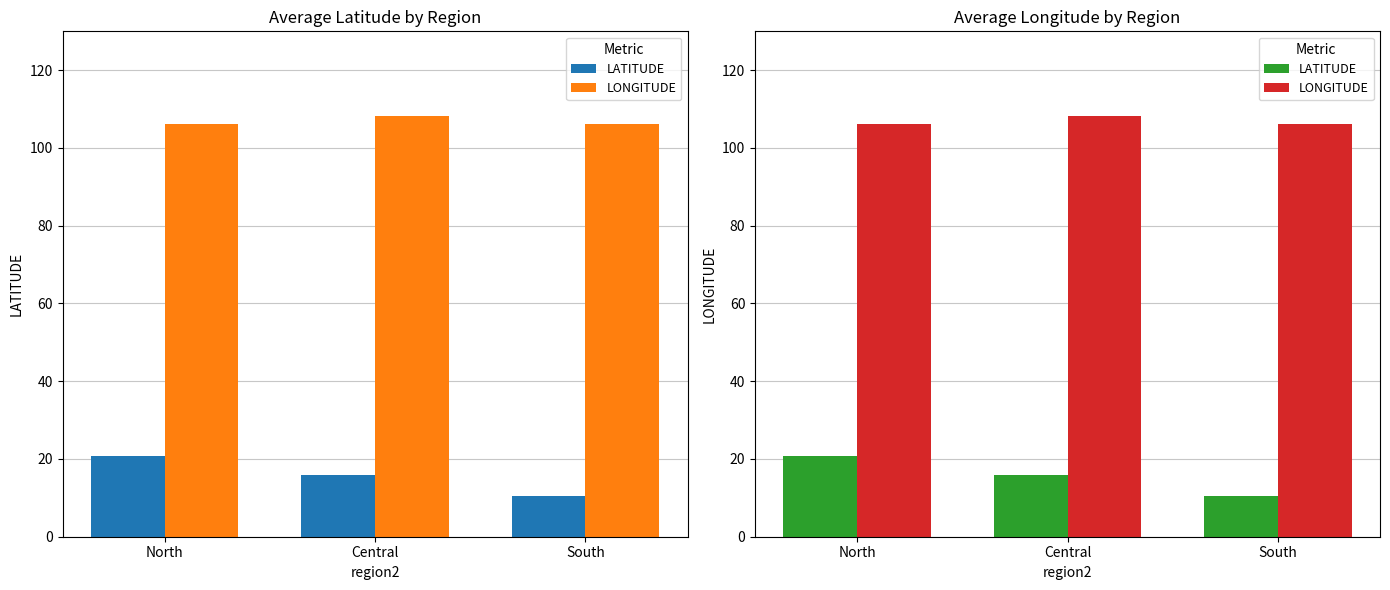

What are all the series names shown in the legend?

LATITUDE, LONGITUDE